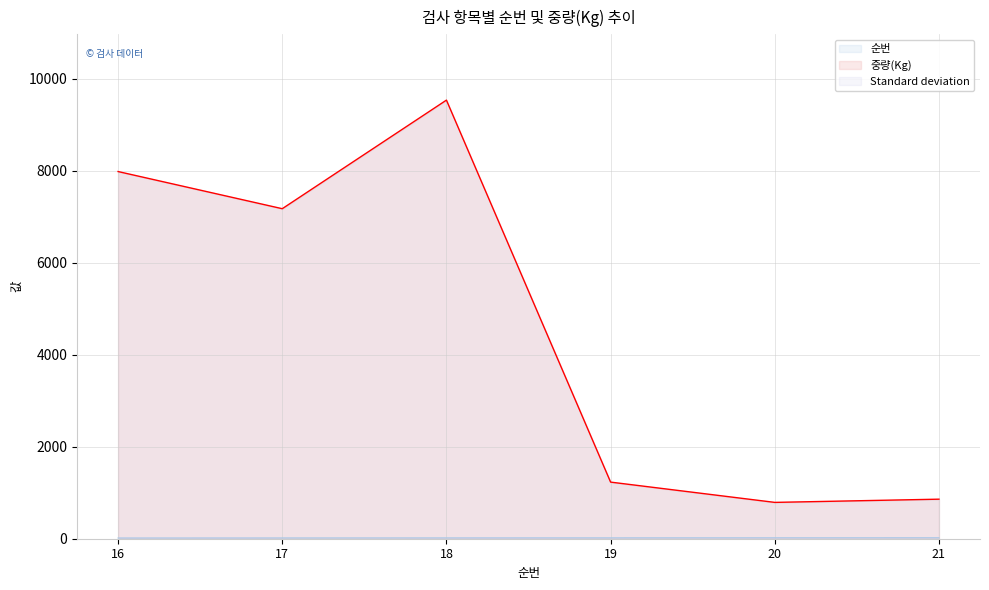

Reading left to right, what are all the values shown in this chart?

순번: 16	17	18	19	20	21
중량(Kg): 7984	7176	9537	1231	790	860